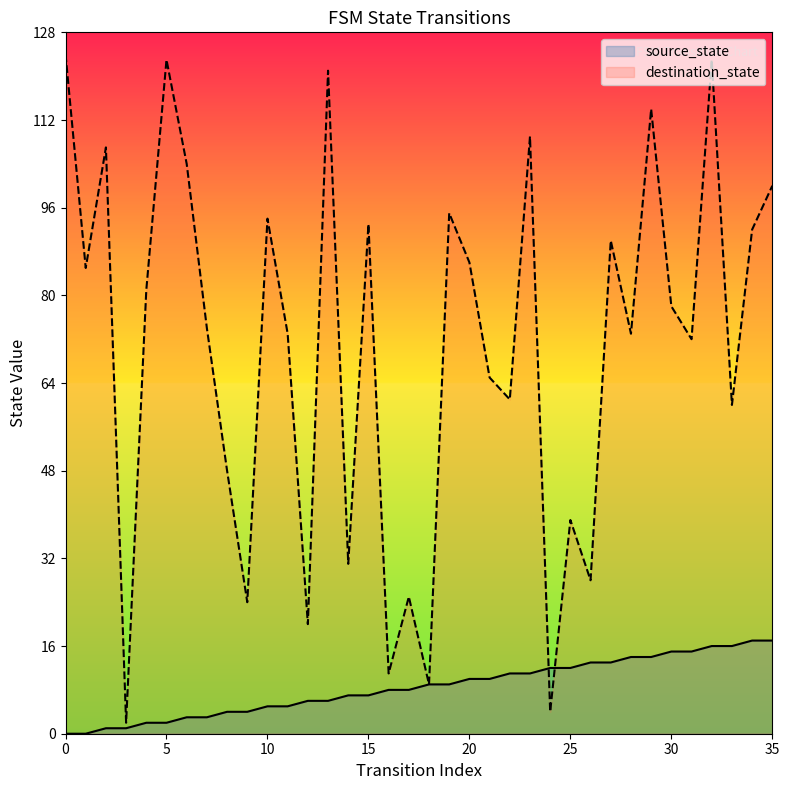

True or false: destination_state has more than 1 points higher than both neighbors.

True